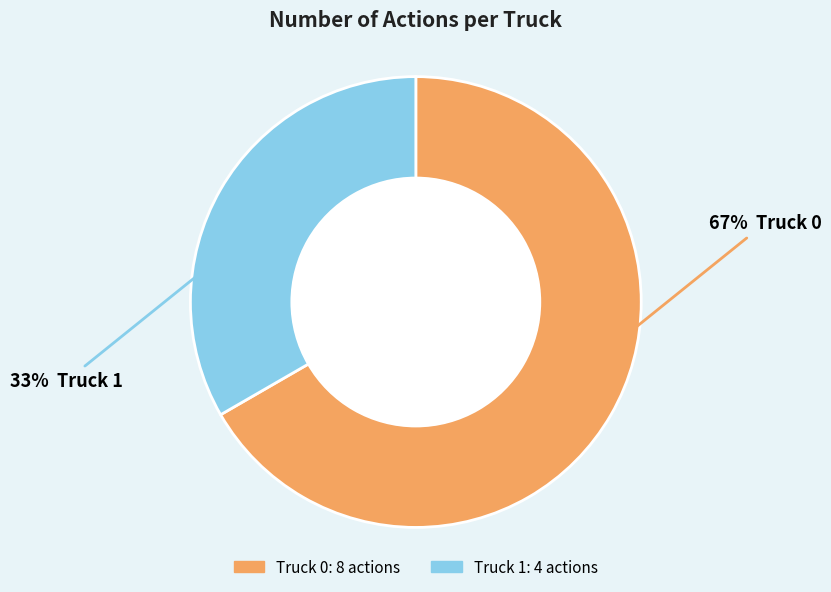

To the nearest percent, what is the combined percentage of Truck 0 and Truck 1?

100%